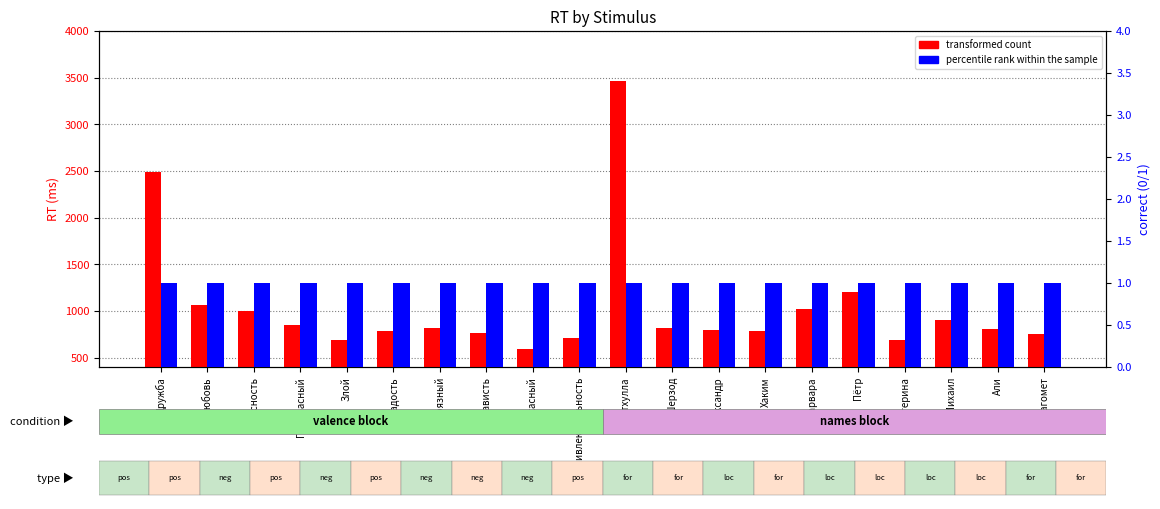

What are all the series names shown in the legend?

transformed count, percentile rank within the sample